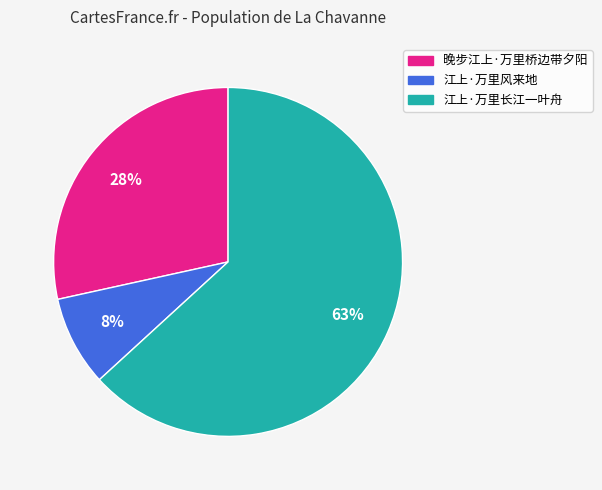

To the nearest percent, what is the average slice percentage?

33%